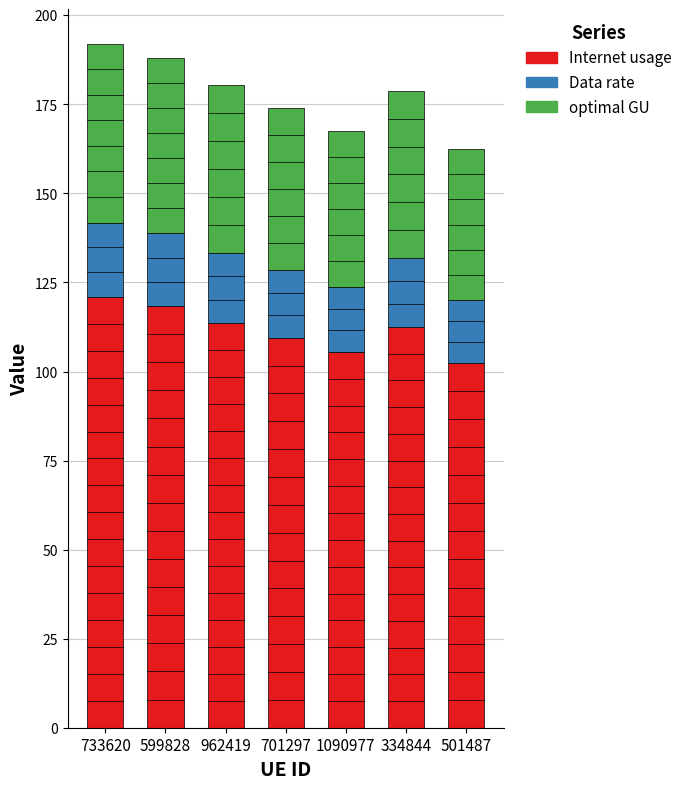

What is the sum of all Internet usage values?

782.9